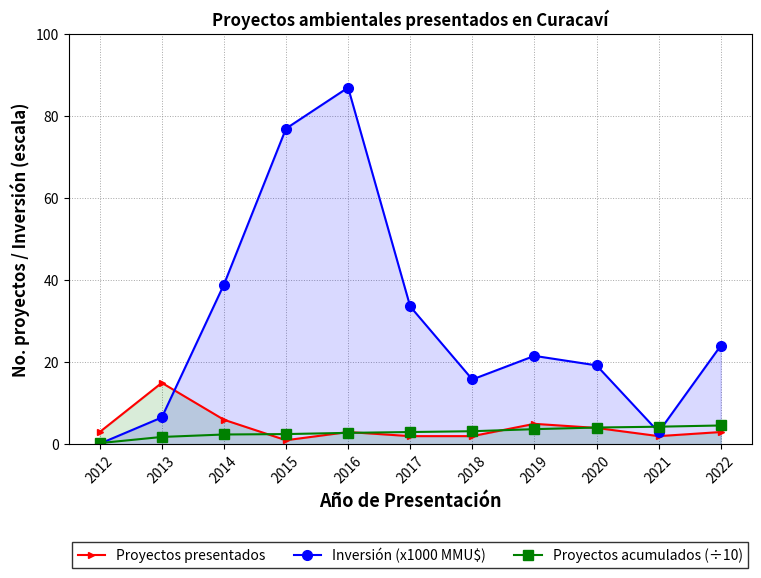

What is the sum of the Proyectos acumulados (÷10) values at 2014 and 2017?

5.4